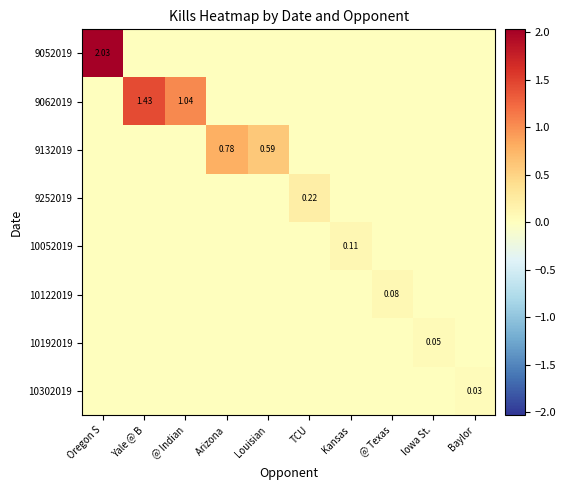

How many distinct data groups are displayed?

8